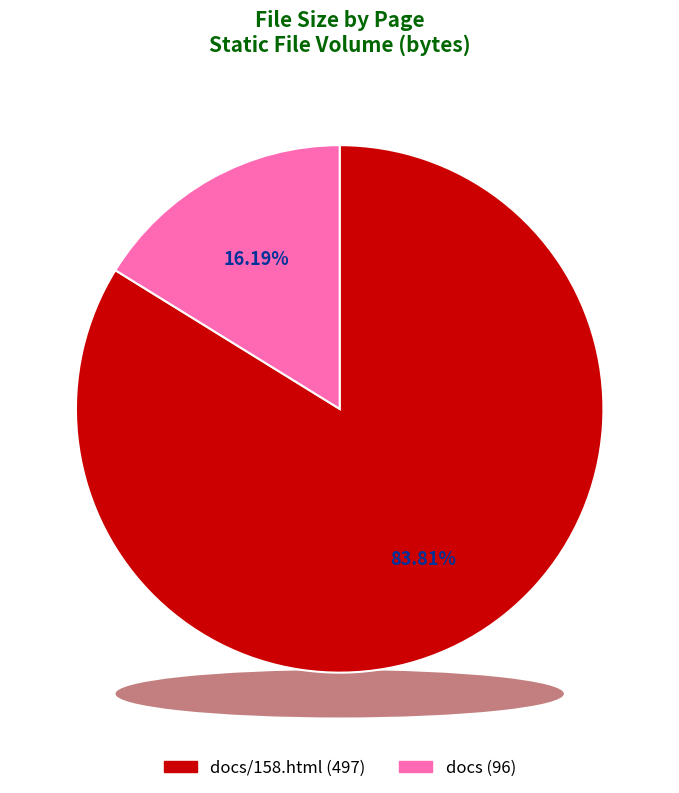

Approximately how many times larger is the value at docs compared to docs/158.html?

0.2